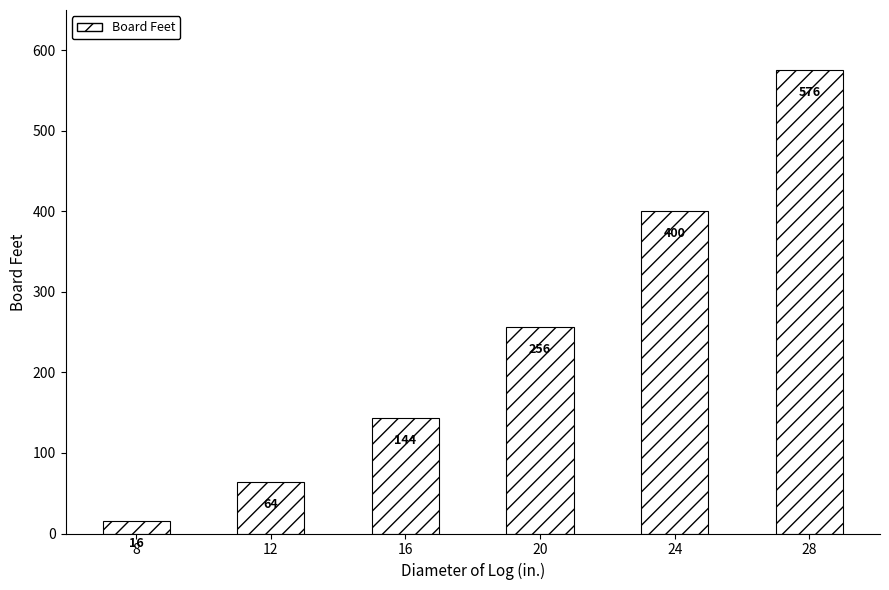

Rank the categories by value from highest to lowest.

28, 24, 20, 16, 12, 8